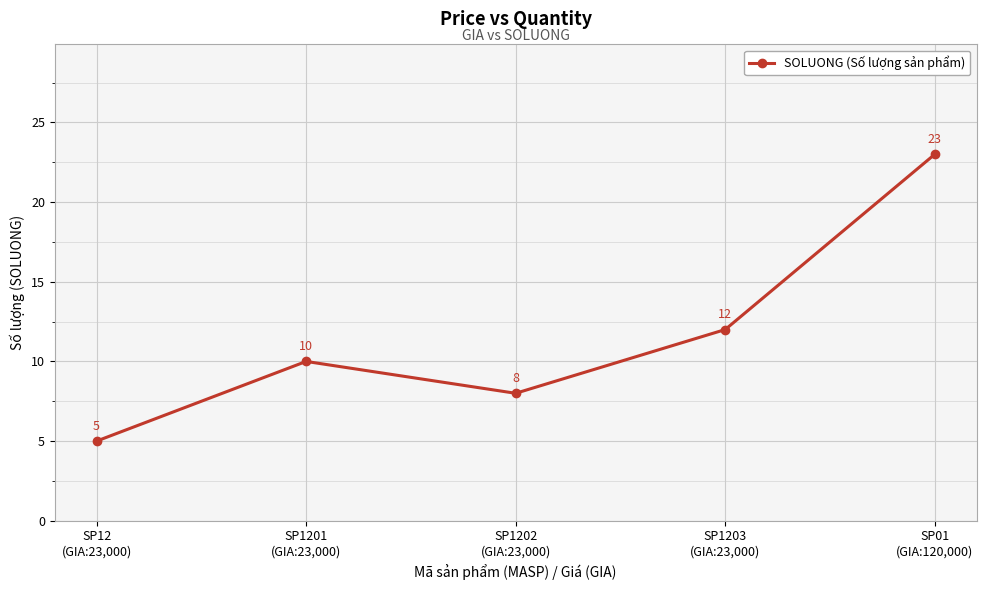

Reading right to left, what are all the values shown in this chart?

23	12	8	10	5